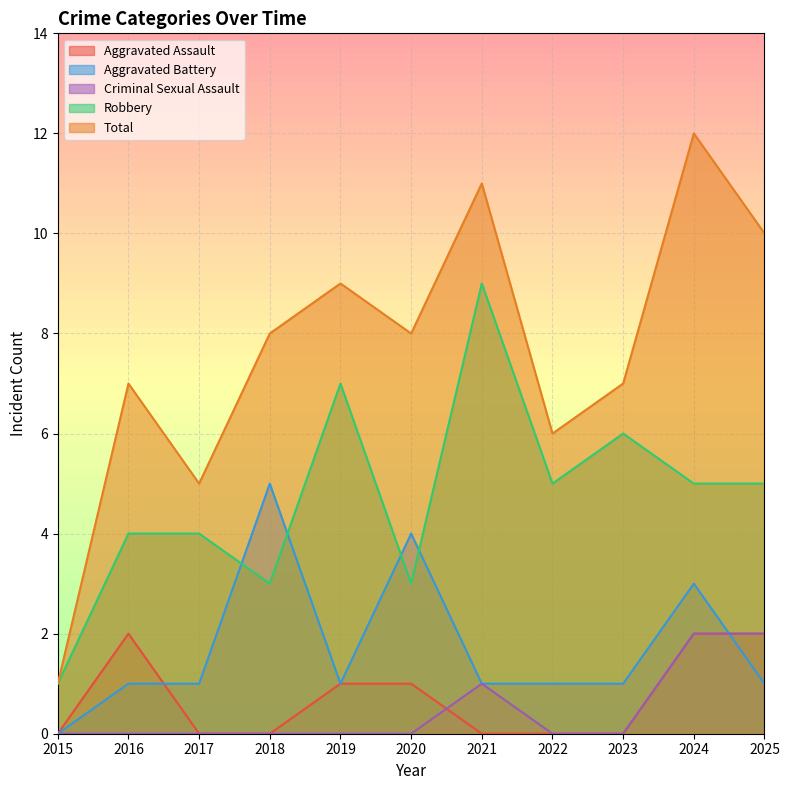

Is the value of Aggravated Battery at 2016 greater than the value of Criminal Sexual Assault at 2015?

Yes